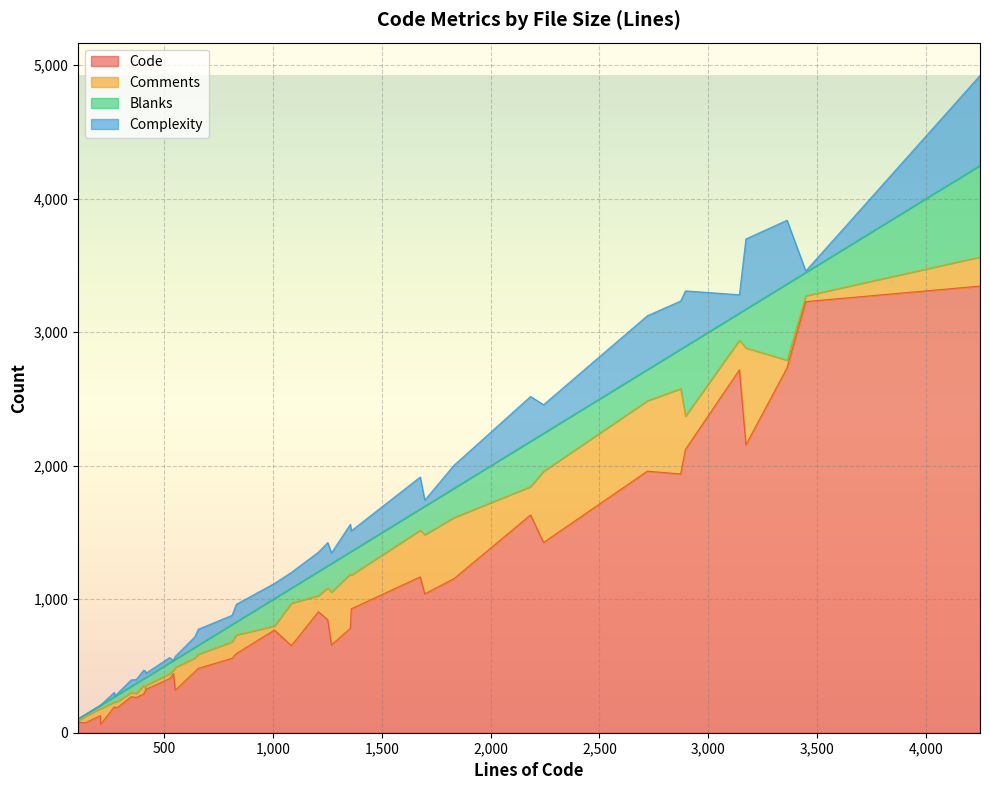

In Complexity, how many points are lower than both neighbors (excluding endpoints)?

9